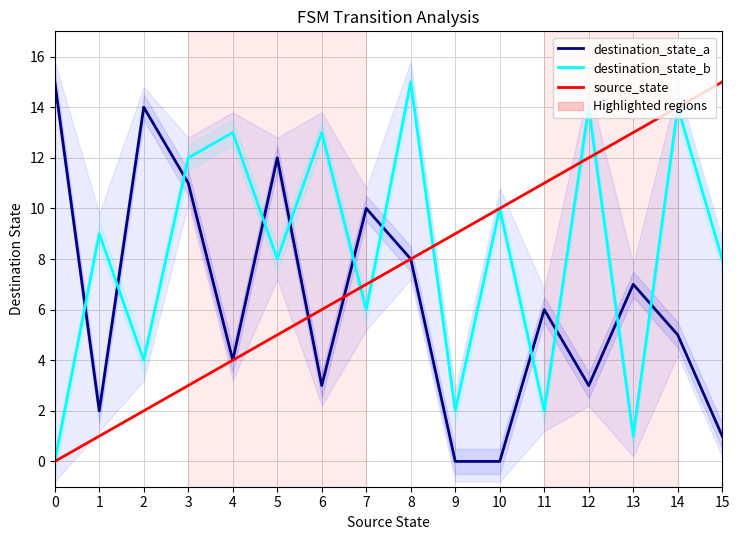

Is this an area chart (filled region under the line)?

No